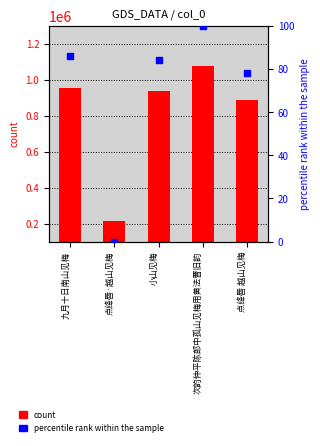

What is the total value across all series at 九月十日南山见梅?

955655.0